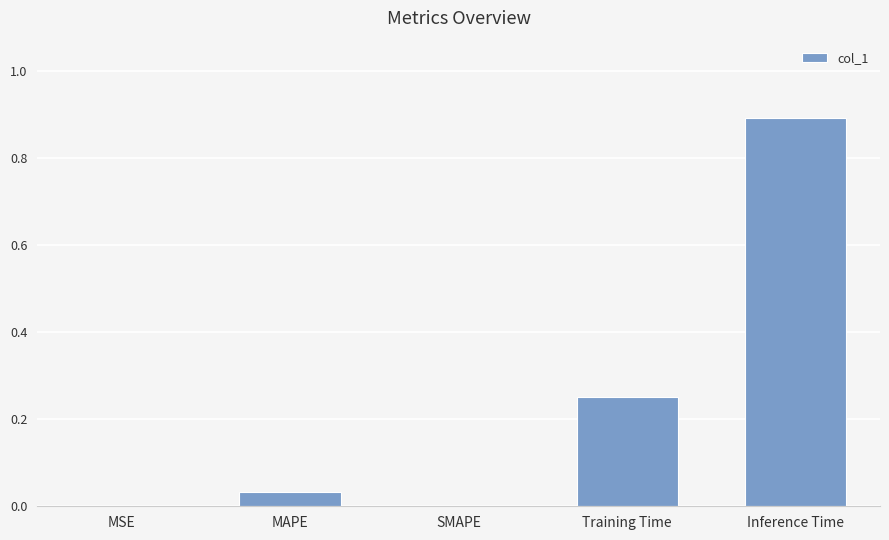

Between MAPE and SMAPE, which is larger?

MAPE